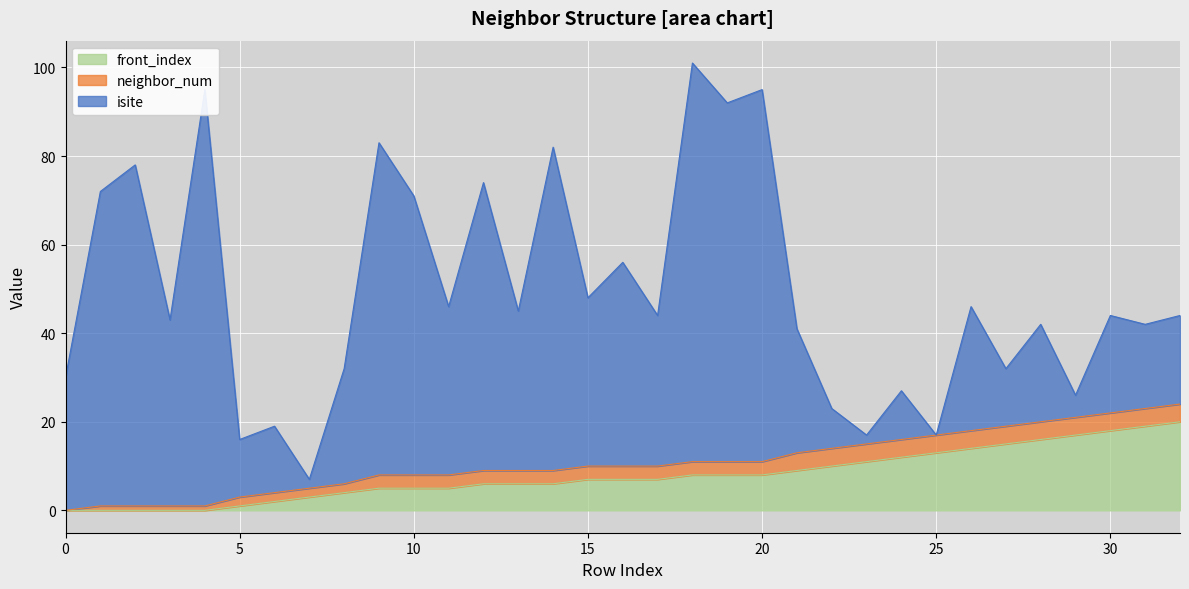

What is the value of the neighbor_num point at the 32nd from the left?

4